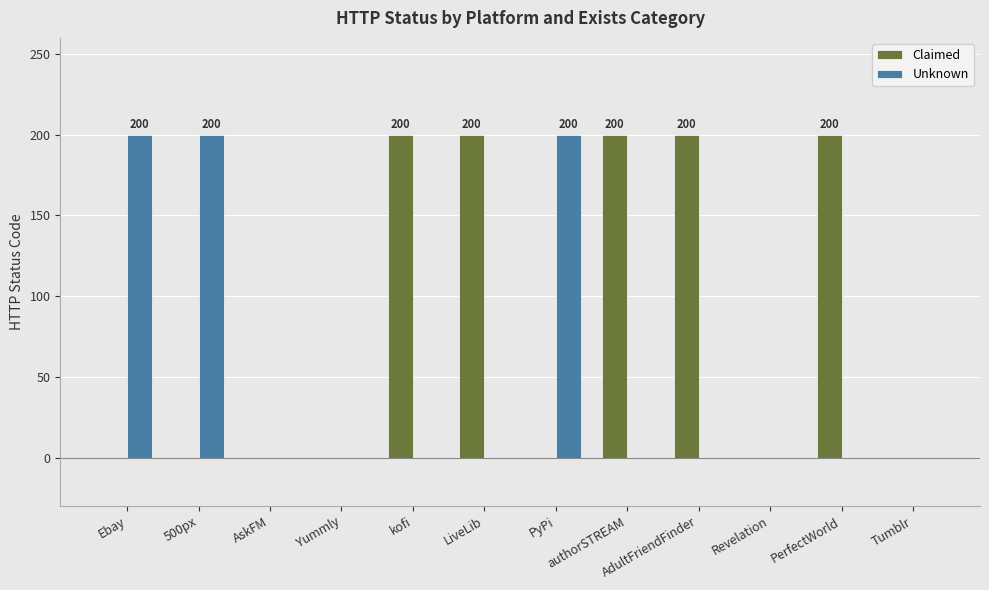

Reading right to left, what are all the values shown in this chart?

Claimed: Tumblr=0	PerfectWorld=200	Revelation=0	AdultFriendFinder=200	authorSTREAM=200	PyPi=0	LiveLib=200	kofi=200	Yummly=0	AskFM=0	500px=0	Ebay=0
Unknown: Tumblr=0	PerfectWorld=0	Revelation=0	AdultFriendFinder=0	authorSTREAM=0	PyPi=200	LiveLib=0	kofi=0	Yummly=0	AskFM=0	500px=200	Ebay=200